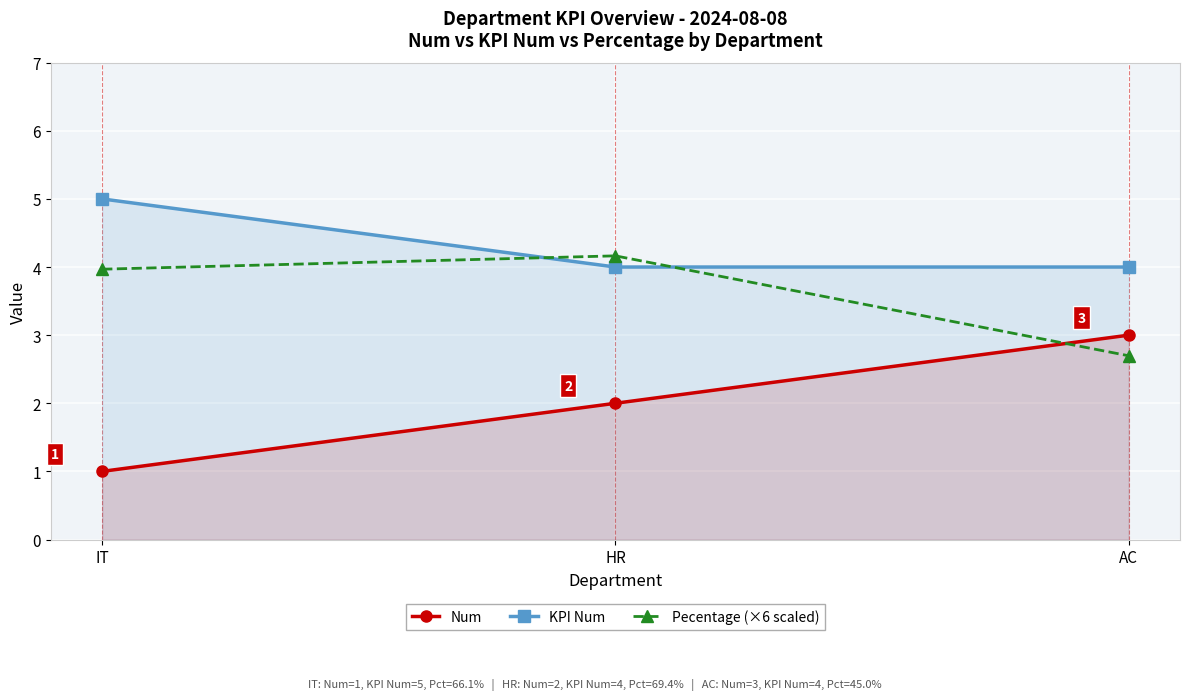

What are all the series names shown in the legend?

Num, KPI Num, Pecentage (×6 scaled)